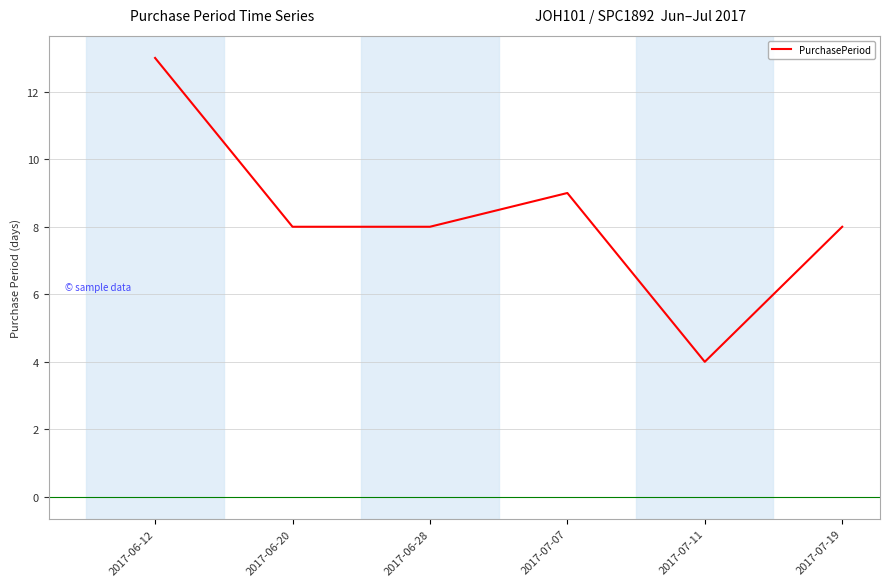

How many values are between 8 and 9?

4